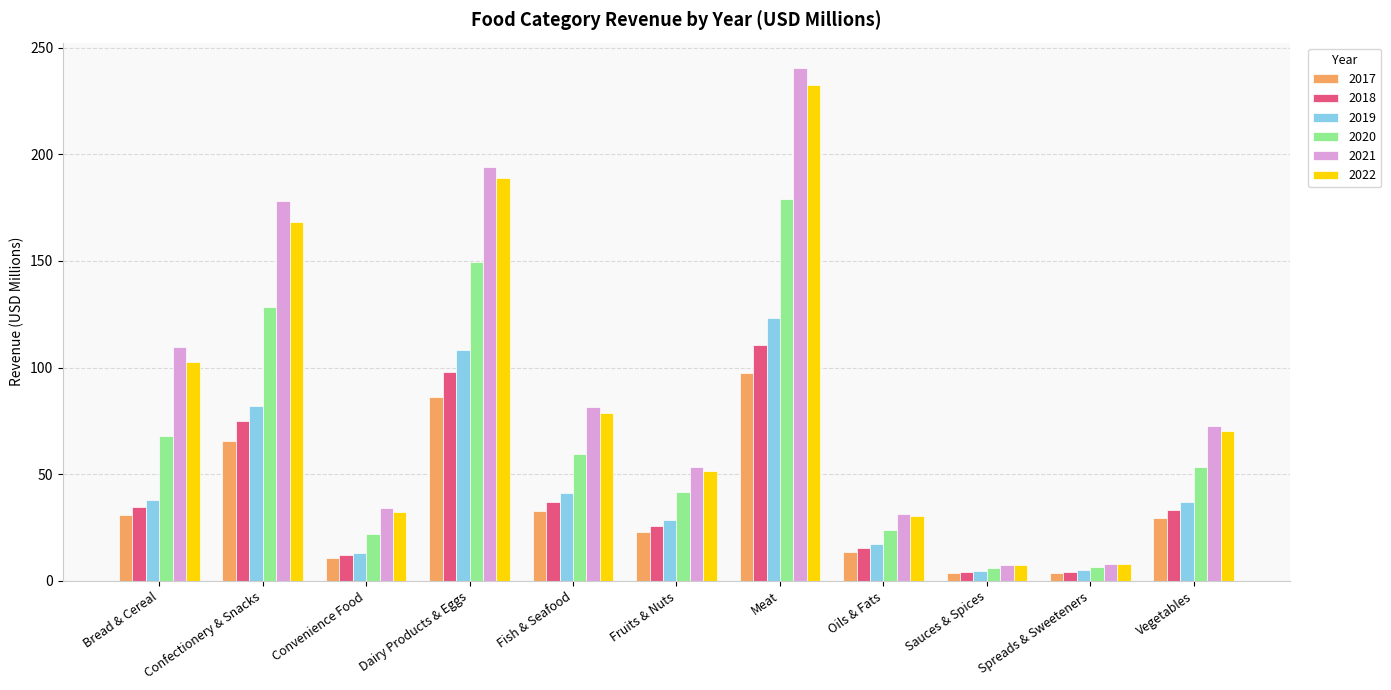

At how many categories does at least one series exceed 171?

3